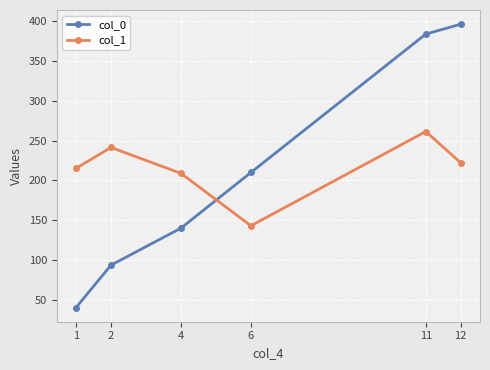

Is it true that col_0 equals 240.6 at 4?

False